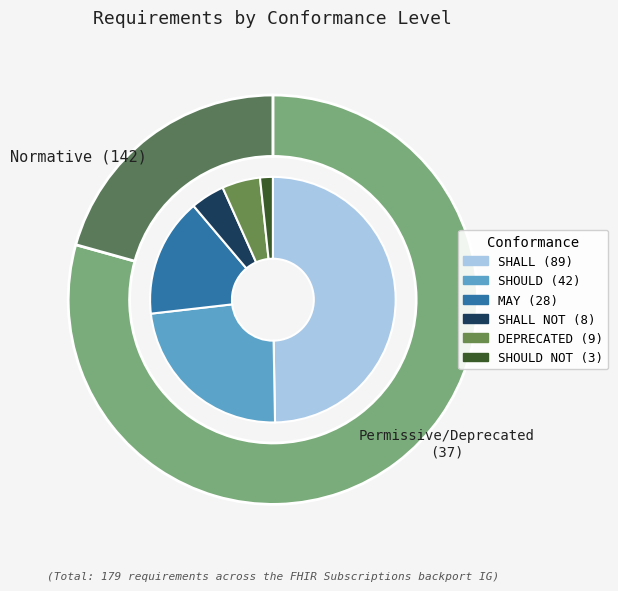

What is the ratio of the value at SHOULD NOT to the value at SHALL NOT?

0.4